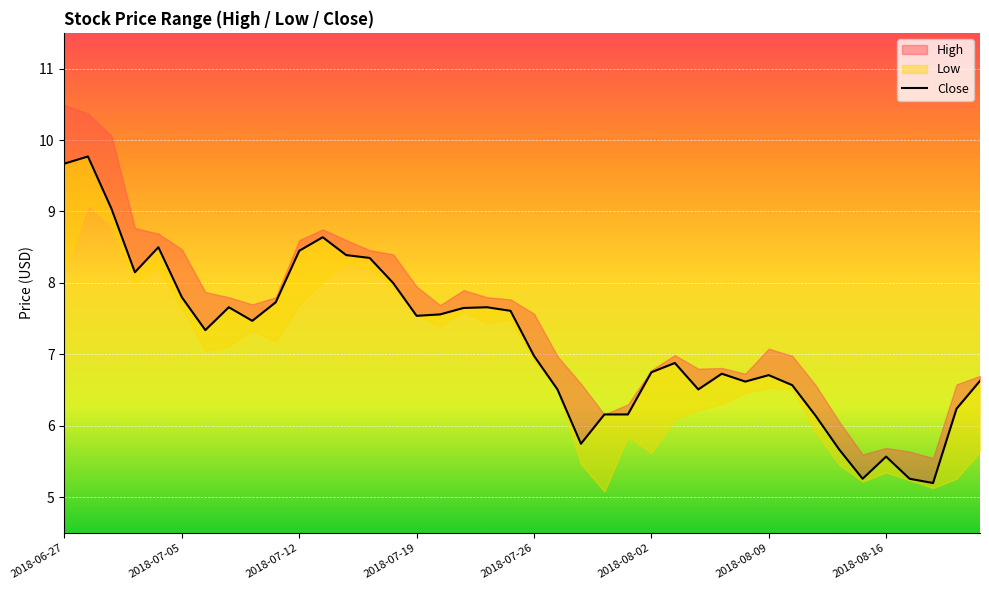

How many lines are shown in the chart?

1